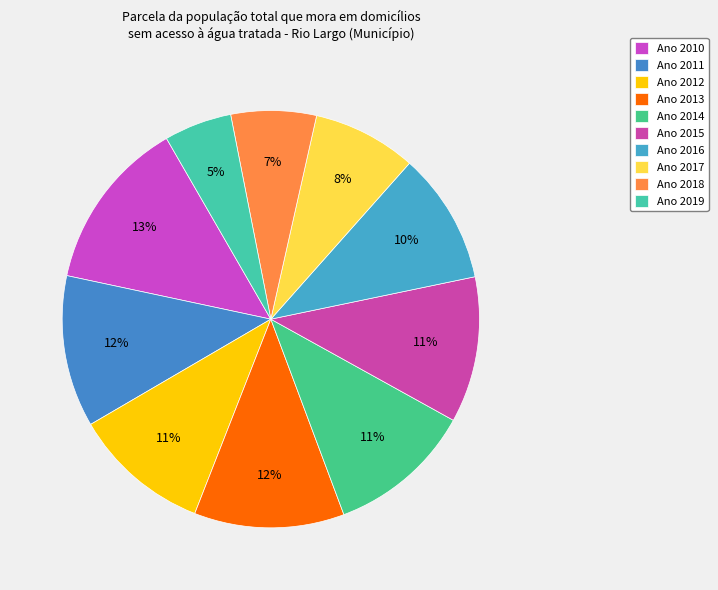

Count the number of slices in the pie.

10